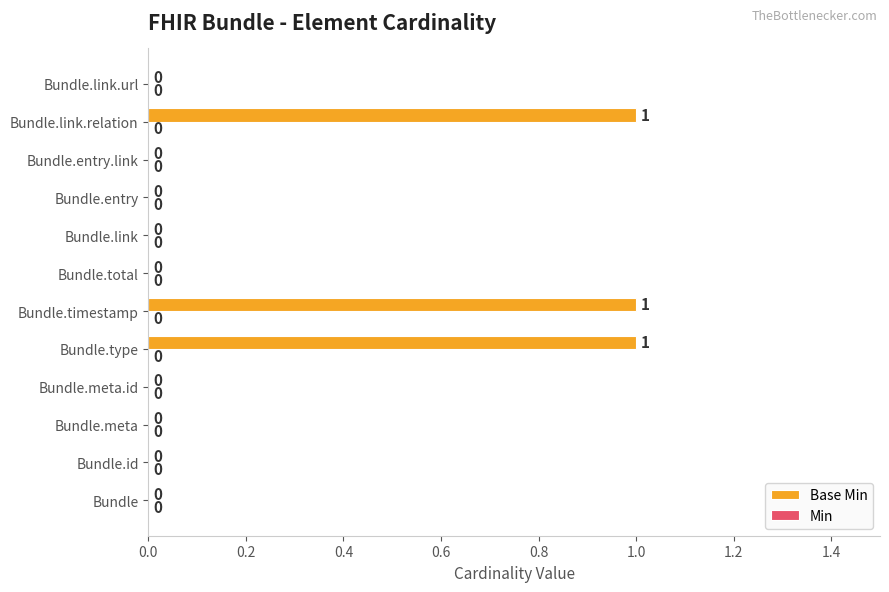

Are the bars horizontal?

Yes